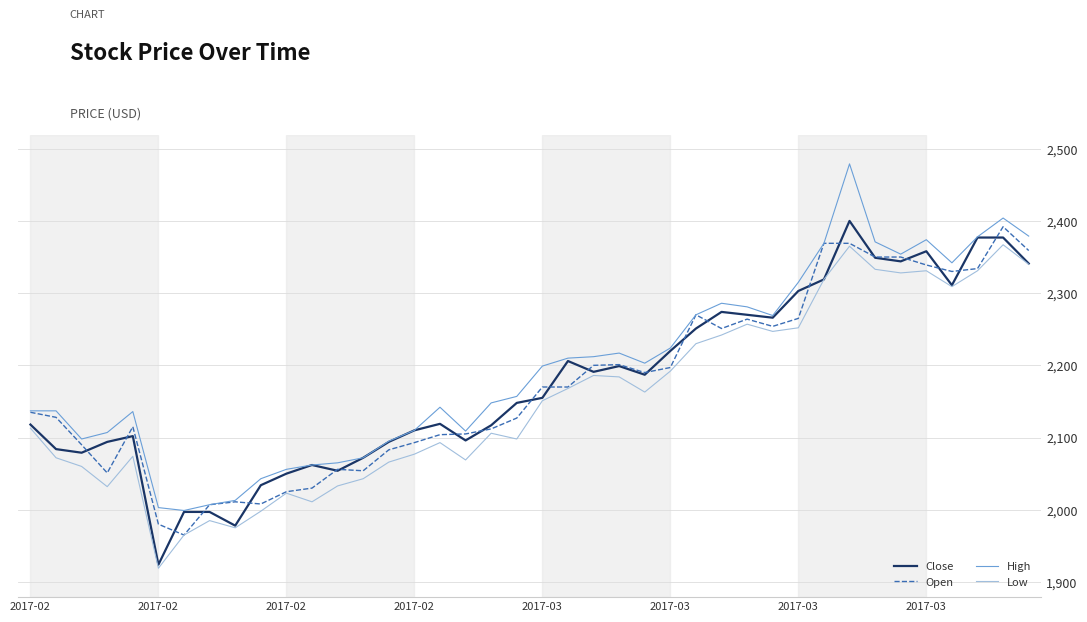

What are all the series names shown in the legend?

Close, Open, High, Low